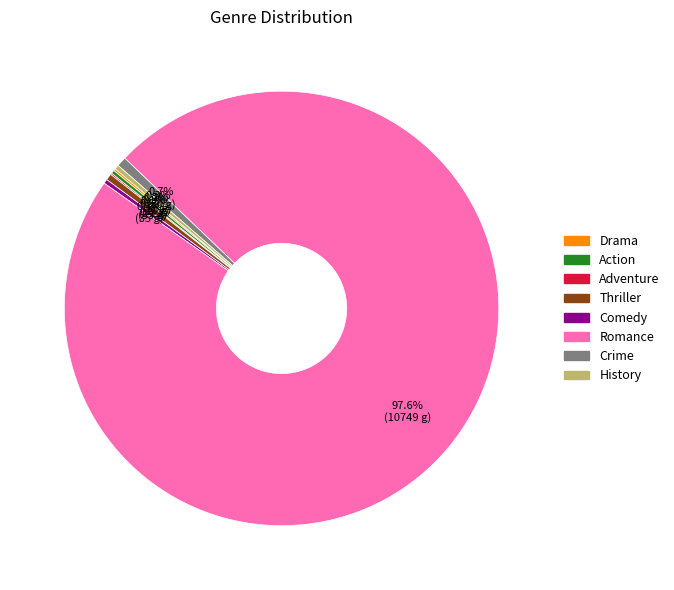

Which category accounts for the majority?

Romance